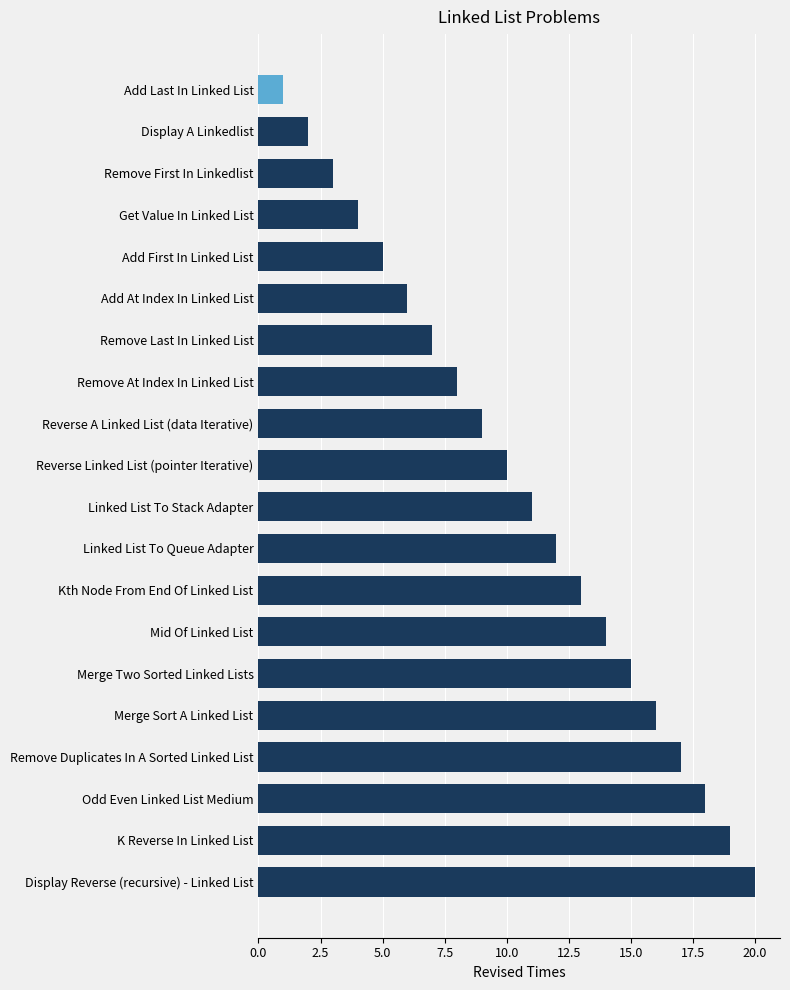

What is the difference between the maximum and second lowest values?

18